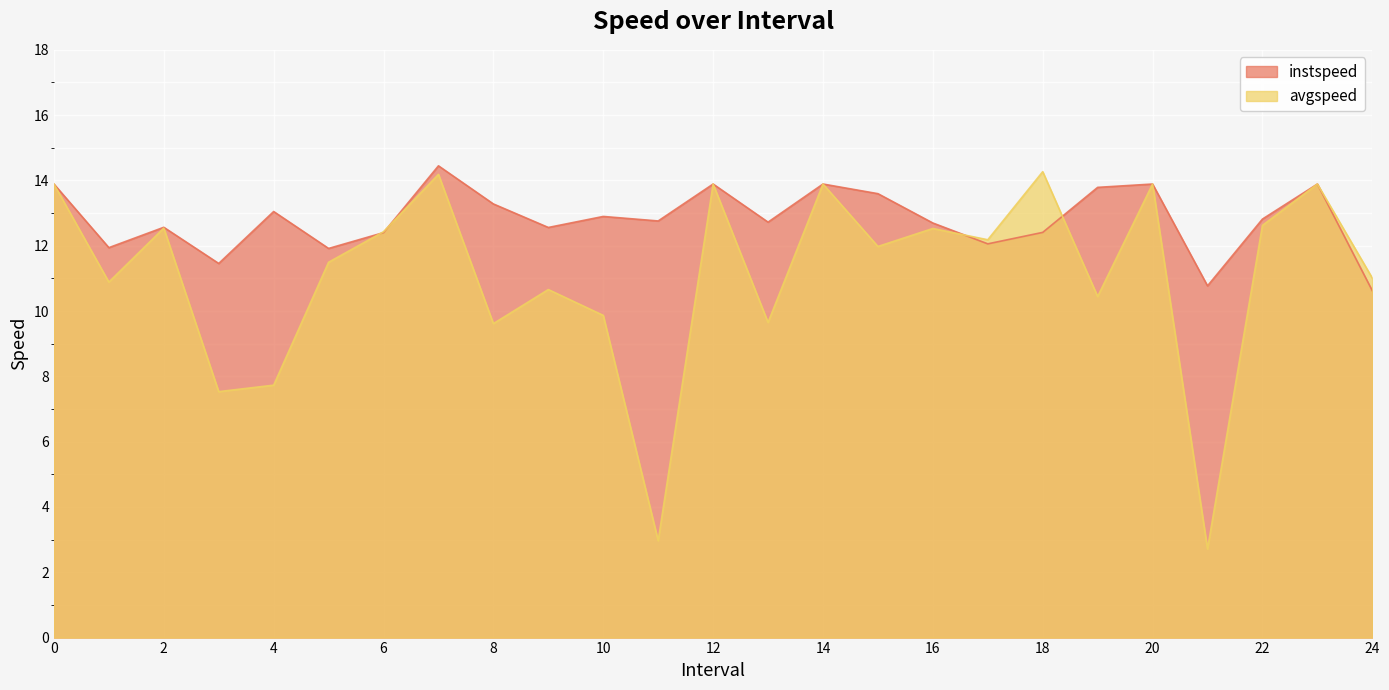

What are all the series names shown in the legend?

instspeed, avgspeed